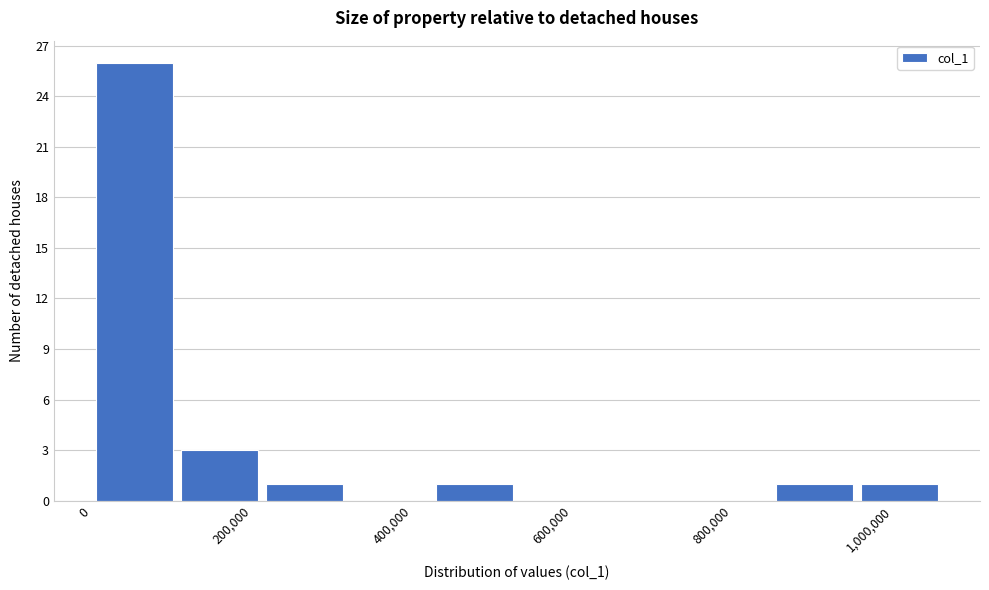

Reading left to right, list every bar in this chart as the range it spans on the x-axis followed by its height. Neither the bar edges nor the heights are printed on the chart, so give them approximately, as read against the axes.

0 to 100000: 26
100000 to 220000: 3
220000 to 320000: 1
320000 to 420000: 0
420000 to 540000: 1
540000 to 640000: 0
640000 to 740000: 0
740000 to 840000: 0
840000 to 960000: 1
960000 to 1060000: 1